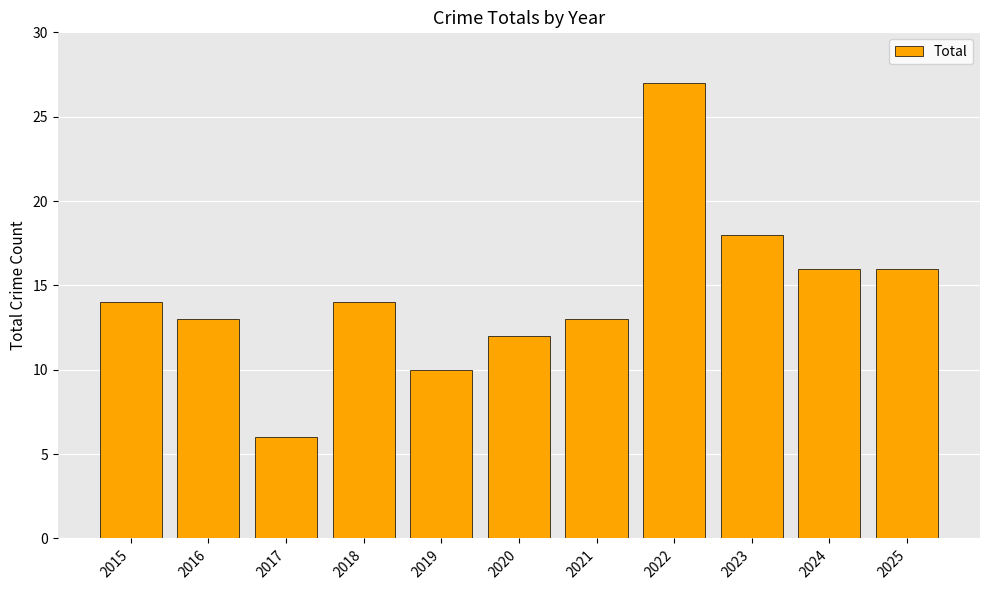

What is the ratio of the value at 2016 to the value at 2020?

1.1